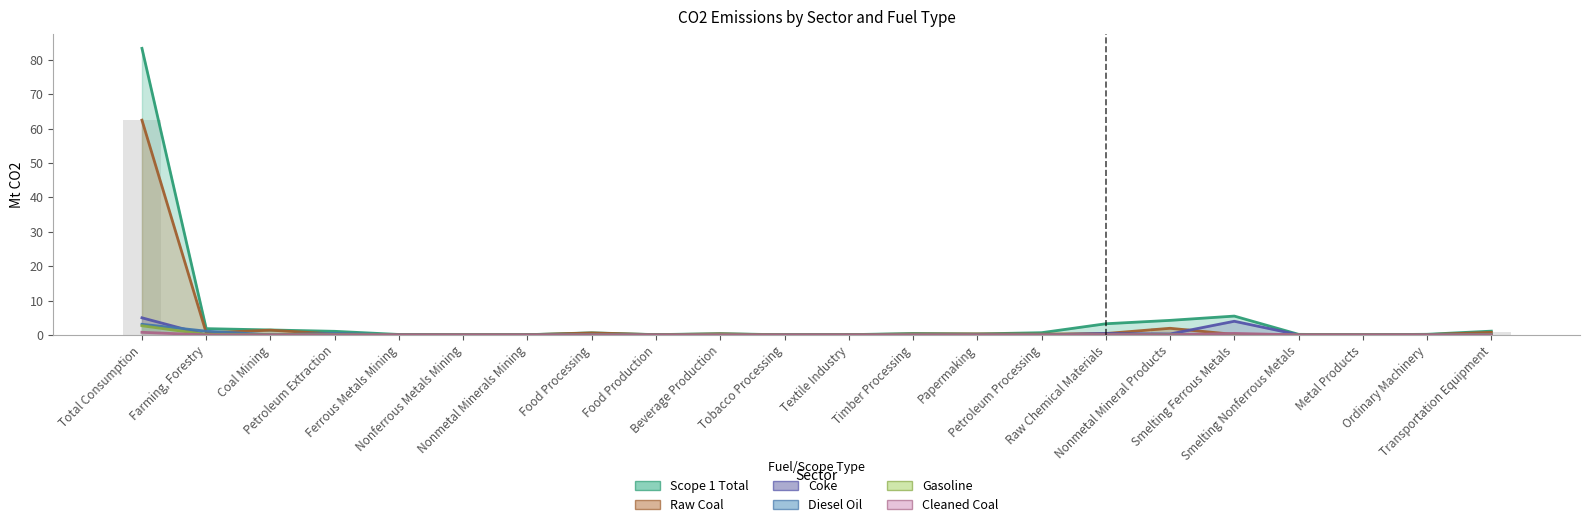

Reading right to left, transcribe all the data shown in this chart.

Scope 1 Total: Transportation Equipment=1.1	Ordinary Machinery=0.2	Metal Products=0.0	Smelting Nonferrous Metals=0.2	Smelting Ferrous Metals=5.5	Nonmetal Mineral Products=4.2	Raw Chemical Materials=3.2	Petroleum Processing=0.6	Papermaking=0.3	Timber Processing=0.4	Textile Industry=0.1	Tobacco Processing=0.0	Beverage Production=0.4	Food Production=0.1	Food Processing=0.6	Nonmetal Minerals Mining=0.1	Nonferrous Metals Mining=0.0	Ferrous Metals Mining=0.1	Petroleum Extraction=1.0	Coal Mining=1.4	Farming, Forestry=1.8	Total Consumption=83.3
Raw Coal: Transportation Equipment=0.7	Ordinary Machinery=0.1	Metal Products=0.0	Smelting Nonferrous Metals=0.1	Smelting Ferrous Metals=0.1	Nonmetal Mineral Products=1.9	Raw Chemical Materials=0.4	Petroleum Processing=0.2	Papermaking=0.3	Timber Processing=0.3	Textile Industry=0.1	Tobacco Processing=0.0	Beverage Production=0.3	Food Production=0.1	Food Processing=0.6	Nonmetal Minerals Mining=0.0	Nonferrous Metals Mining=0.0	Ferrous Metals Mining=0.0	Petroleum Extraction=0.3	Coal Mining=1.4	Farming, Forestry=0.6	Total Consumption=62.4
Coke: Transportation Equipment=0.1	Ordinary Machinery=0.1	Metal Products=0.0	Smelting Nonferrous Metals=0.0	Smelting Ferrous Metals=4.0	Nonmetal Mineral Products=0.3	Raw Chemical Materials=0.4	Petroleum Processing=0.0	Papermaking=0.0	Timber Processing=0.0	Textile Industry=0.0	Tobacco Processing=0.0	Beverage Production=0.0	Food Production=0.0	Food Processing=0.0	Nonmetal Minerals Mining=0.0	Nonferrous Metals Mining=0.0	Ferrous Metals Mining=0.1	Petroleum Extraction=0.0	Coal Mining=0.0	Farming, Forestry=0.0	Total Consumption=5.0
Diesel Oil: Transportation Equipment=0.1	Ordinary Machinery=0.0	Metal Products=0.0	Smelting Nonferrous Metals=0.0	Smelting Ferrous Metals=0.0	Nonmetal Mineral Products=0.1	Raw Chemical Materials=0.1	Petroleum Processing=0.0	Papermaking=0.0	Timber Processing=0.1	Textile Industry=0.0	Tobacco Processing=0.0	Beverage Production=0.0	Food Production=0.0	Food Processing=0.0	Nonmetal Minerals Mining=0.0	Nonferrous Metals Mining=0.0	Ferrous Metals Mining=0.0	Petroleum Extraction=0.4	Coal Mining=0.0	Farming, Forestry=1.1	Total Consumption=3.1
Gasoline: Transportation Equipment=0.0	Ordinary Machinery=0.0	Metal Products=0.0	Smelting Nonferrous Metals=0.0	Smelting Ferrous Metals=0.0	Nonmetal Mineral Products=0.0	Raw Chemical Materials=0.0	Petroleum Processing=0.0	Papermaking=0.0	Timber Processing=0.1	Textile Industry=0.0	Tobacco Processing=0.0	Beverage Production=0.1	Food Production=0.0	Food Processing=0.0	Nonmetal Minerals Mining=0.0	Nonferrous Metals Mining=0.0	Ferrous Metals Mining=0.0	Petroleum Extraction=0.1	Coal Mining=0.0	Farming, Forestry=0.1	Total Consumption=2.7
Cleaned Coal: Transportation Equipment=0.0	Ordinary Machinery=0.0	Metal Products=0.0	Smelting Nonferrous Metals=0.0	Smelting Ferrous Metals=0.4	Nonmetal Mineral Products=0.0	Raw Chemical Materials=0.1	Petroleum Processing=0.0	Papermaking=0.0	Timber Processing=0.0	Textile Industry=0.0	Tobacco Processing=0.0	Beverage Production=0.0	Food Production=0.0	Food Processing=0.0	Nonmetal Minerals Mining=0.0	Nonferrous Metals Mining=0.0	Ferrous Metals Mining=0.0	Petroleum Extraction=0.0	Coal Mining=0.0	Farming, Forestry=0.0	Total Consumption=0.8